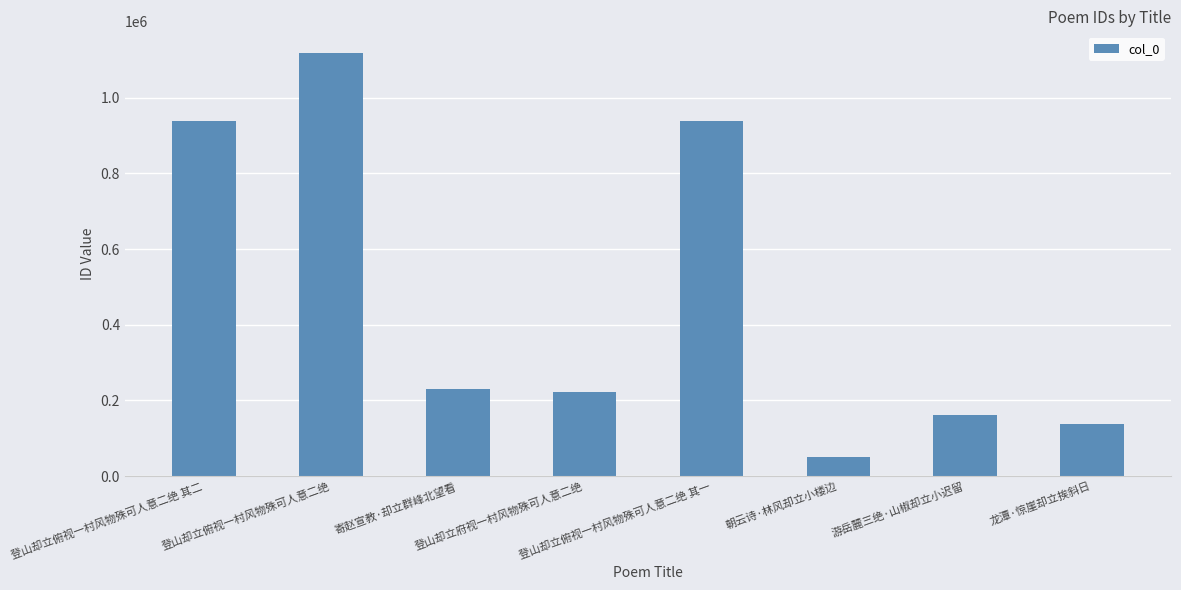

Is it true that the value at 游岳麓三绝·山椒却立小迟留 is 161110?

True